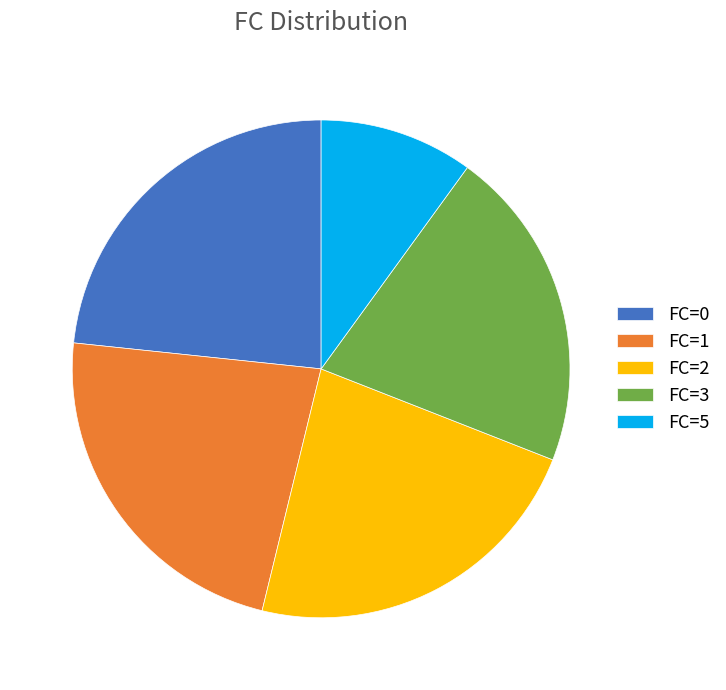

Between FC=0 and FC=3, which is larger?

FC=0